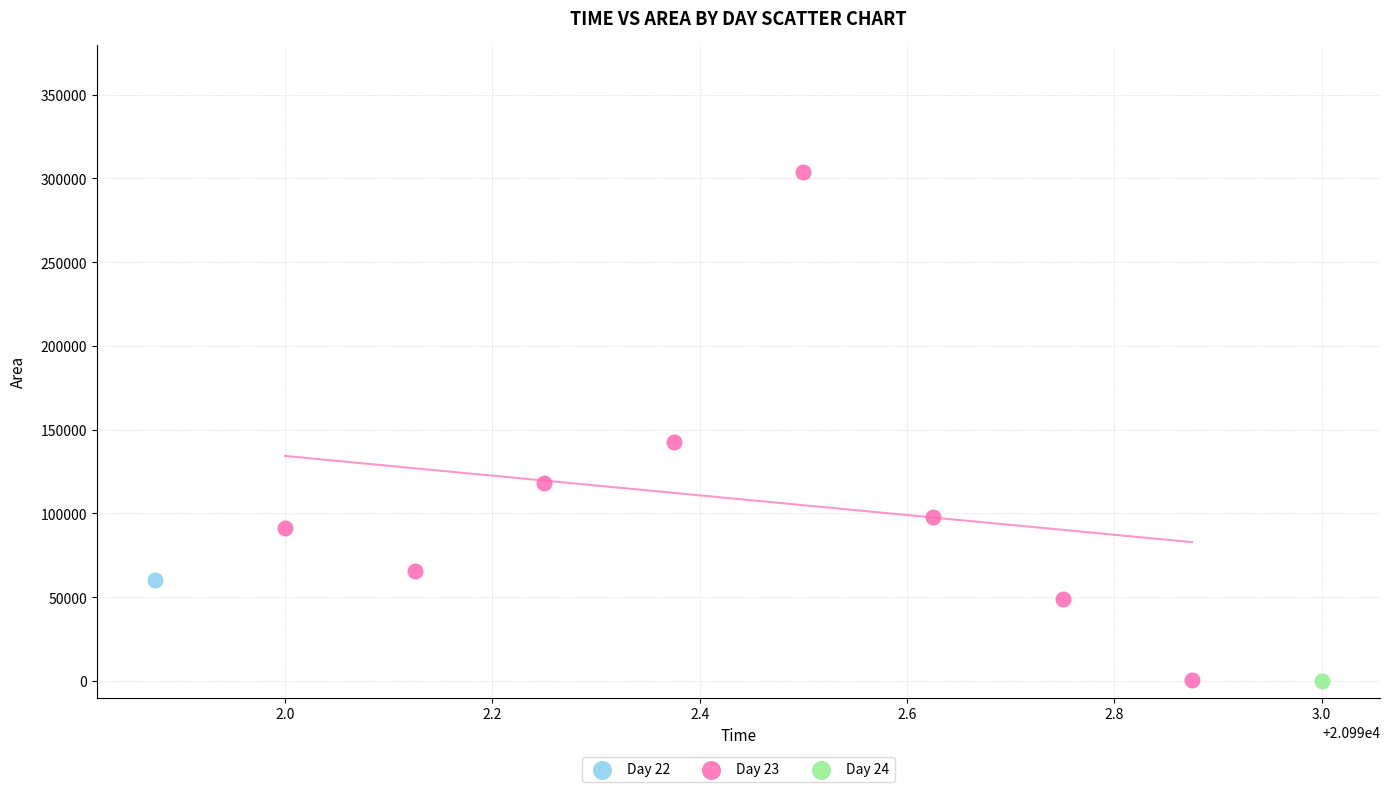

What are all the series names shown in the legend?

Day 22, Day 23, Day 24